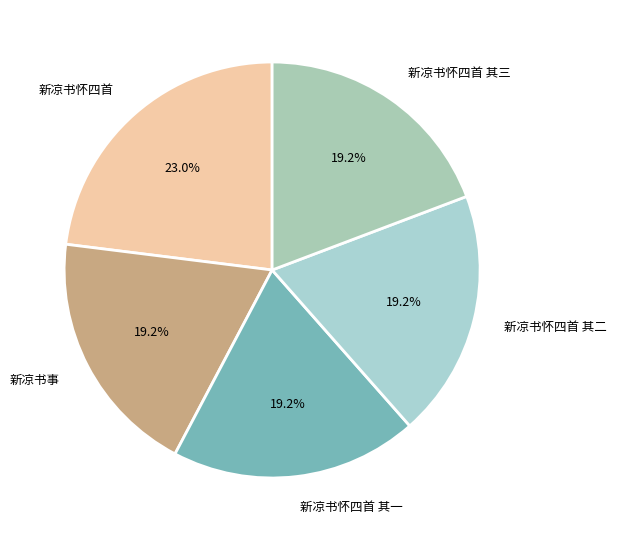

Is there a majority slice in this chart?

No